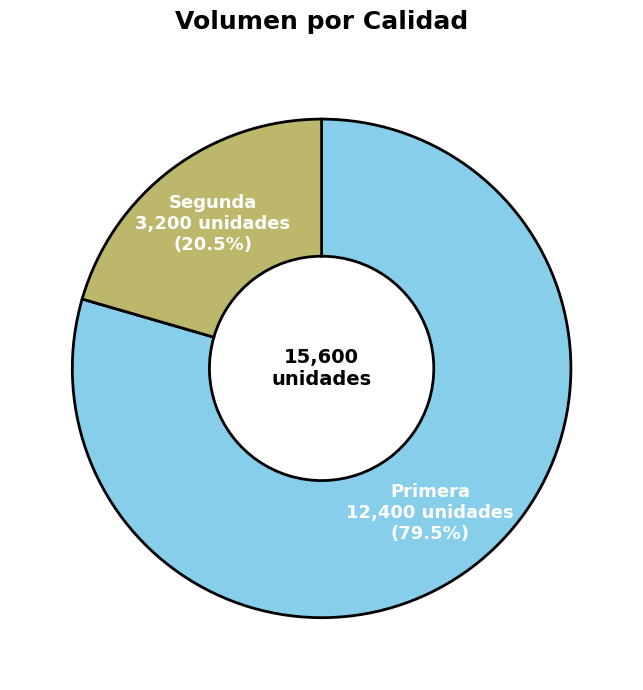

Is it true that Primera is 92% of the pie?

False